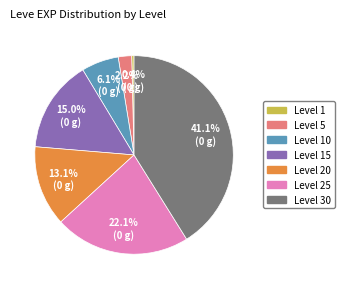

Which category has the biggest portion of the pie?

Level 30